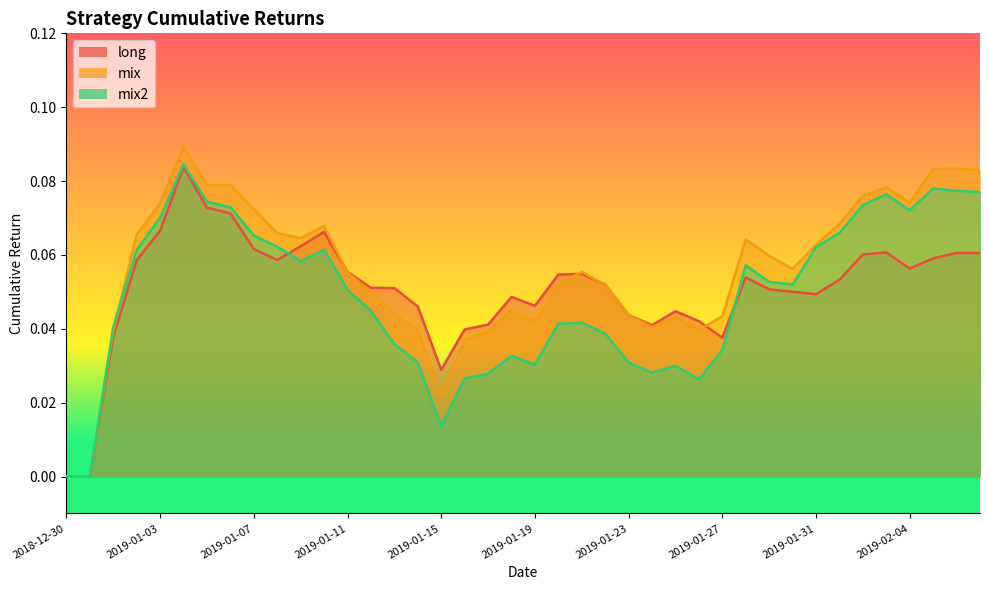

Count the number of data series in this chart.

3